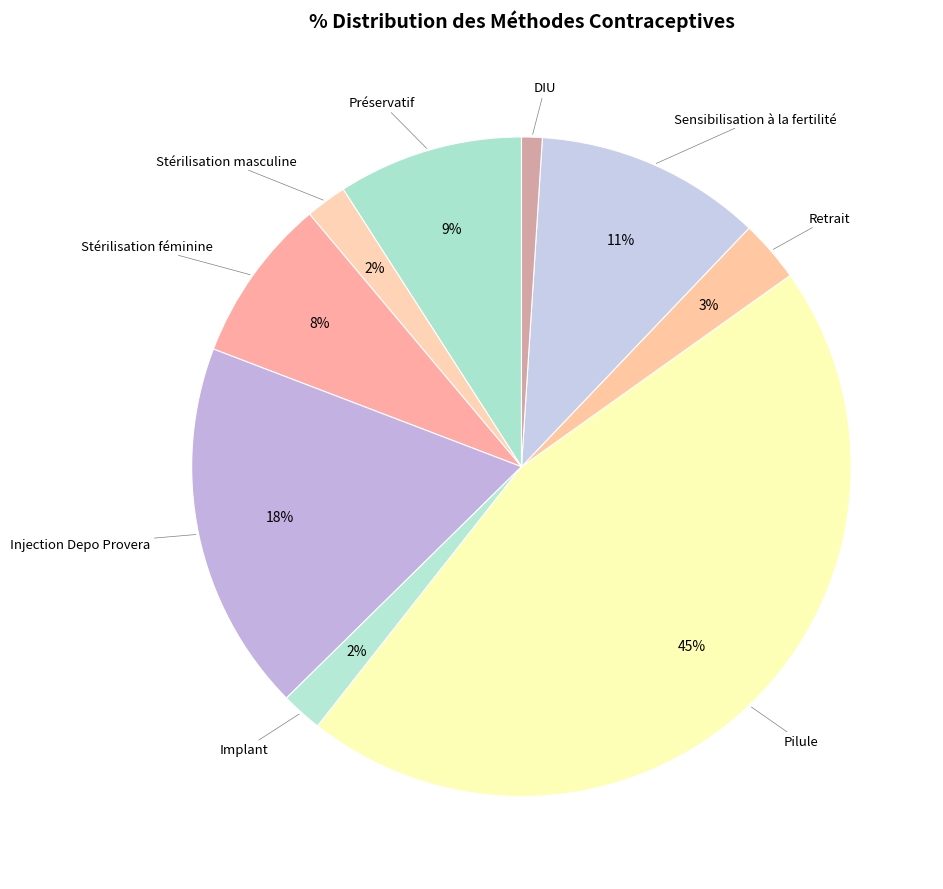

How many segments does this pie chart have?

9